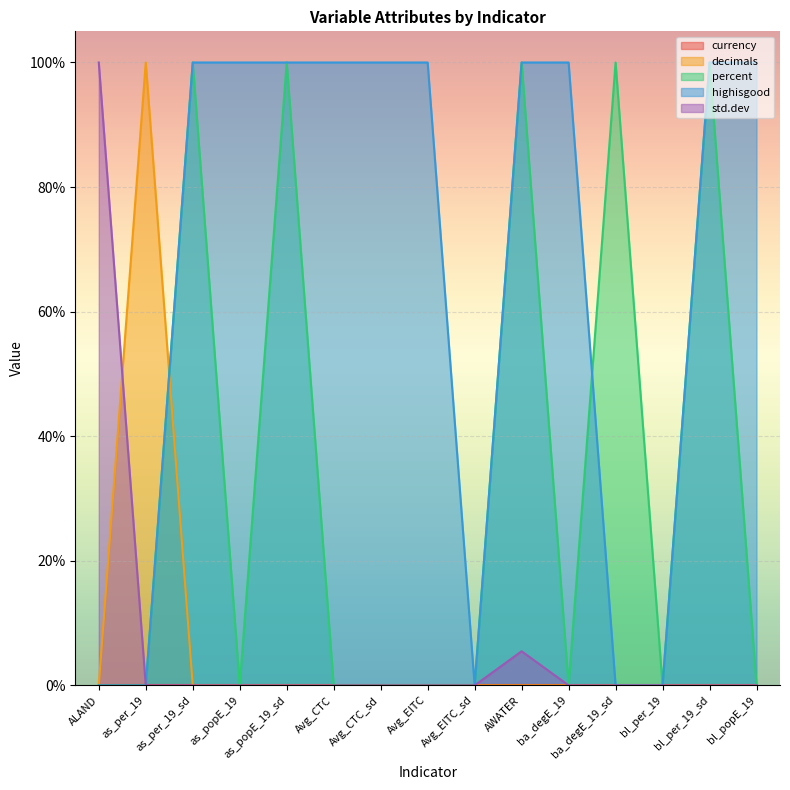

True or false: decimals has a value of 0.4 at bl_popE_19.

False